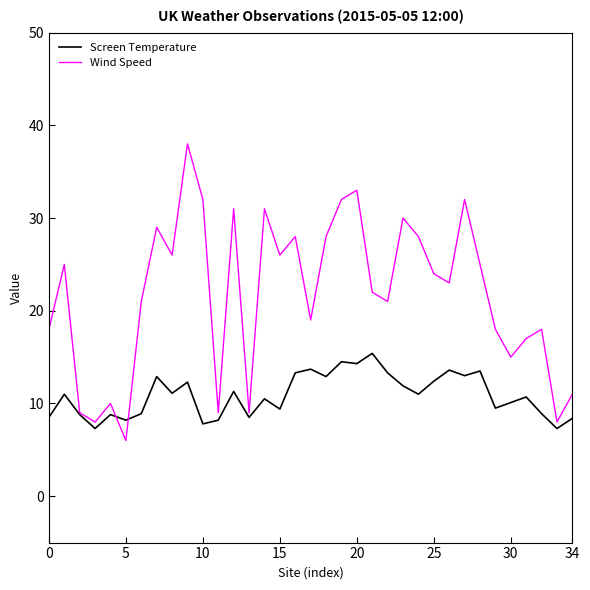

Does the chart have visible grid lines?

No